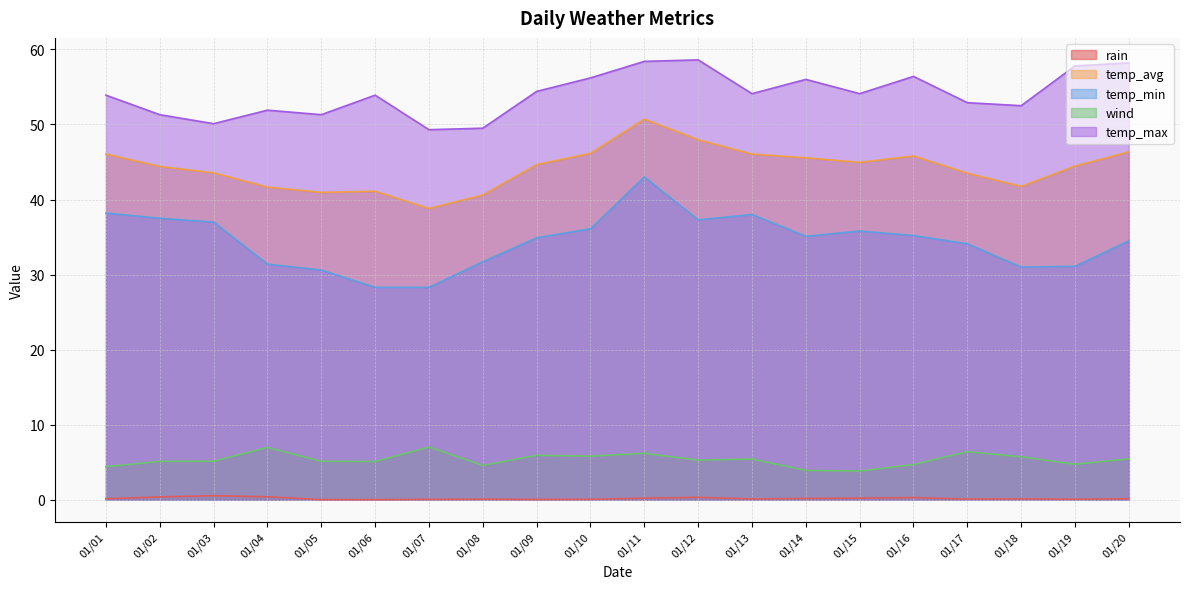

Read the rain value at 01/15.

0.2